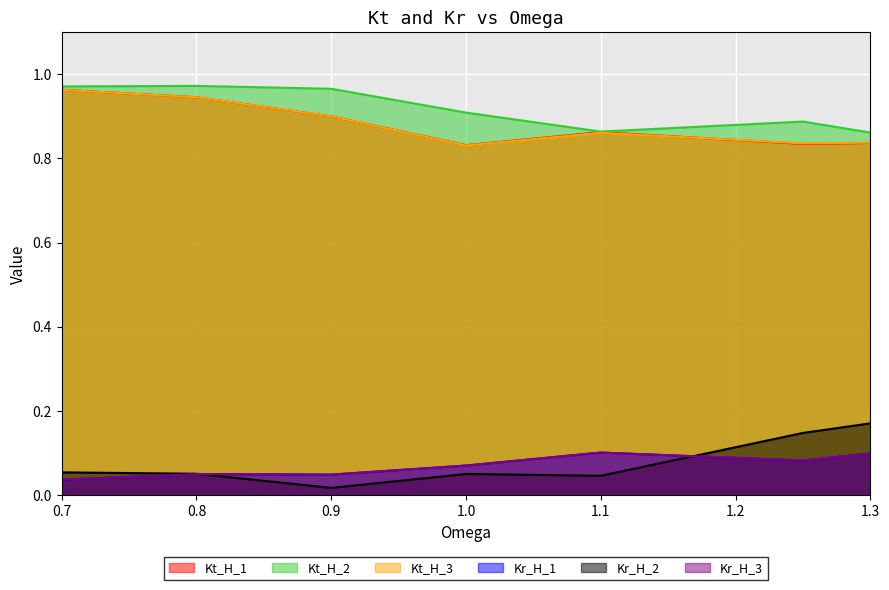

Reading right to left, list all the values displayed in this chart.

Kt_H_1: 0.8	0.8	0.9	0.8	0.9	0.9	1.0
Kt_H_2: 0.9	0.9	0.9	0.9	1.0	1.0	1.0
Kt_H_3: 0.8	0.8	0.9	0.8	0.9	0.9	1.0
Kr_H_1: 0.1	0.1	0.1	0.1	0.0	0.1	0.0
Kr_H_2: 0.2	0.1	0.0	0.1	0.0	0.1	0.1
Kr_H_3: 0.1	0.1	0.1	0.1	0.0	0.1	0.0